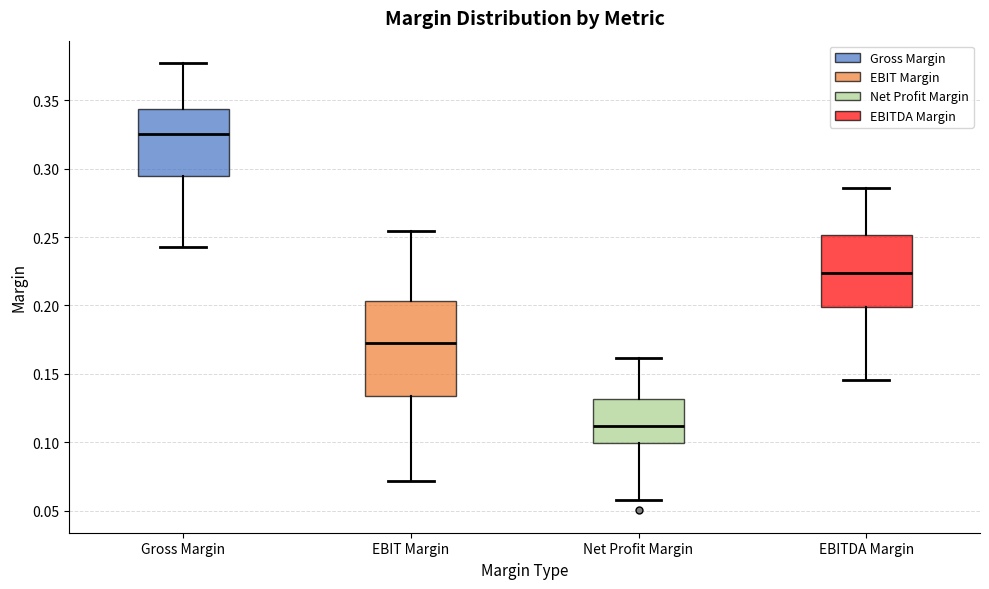

Which box has the lowest median line?

Net Profit Margin